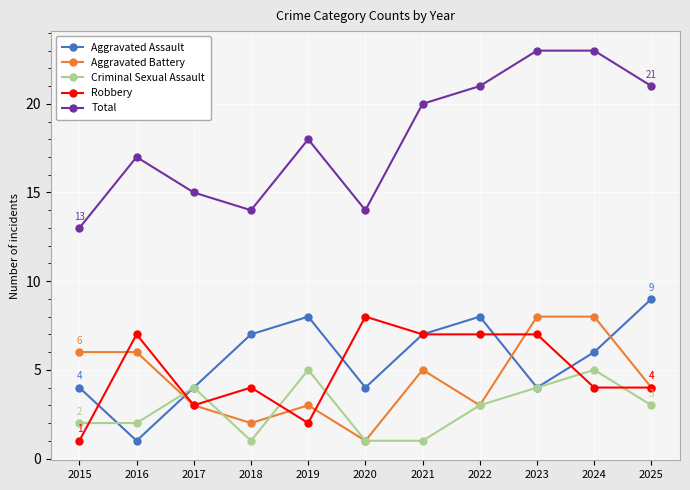

True or false: Total and Robbery cross at least once.

False